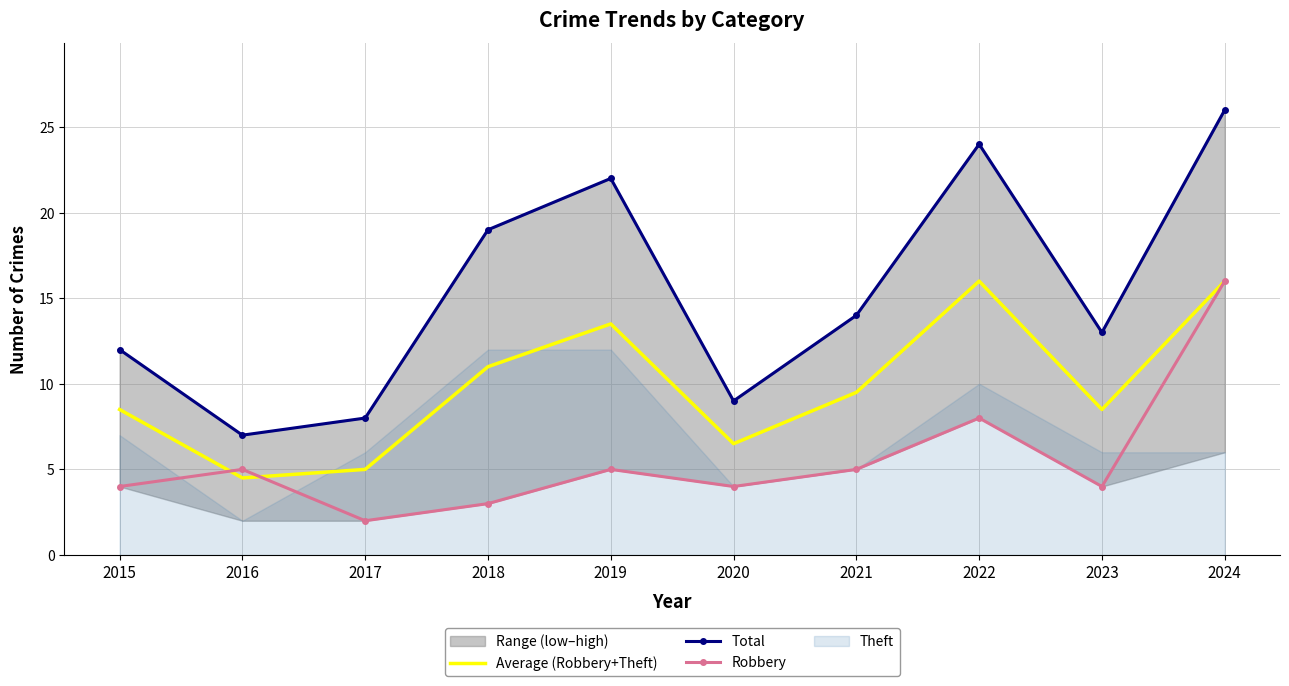

Where does the Average (Robbery+Theft) series first go above 9?

2018